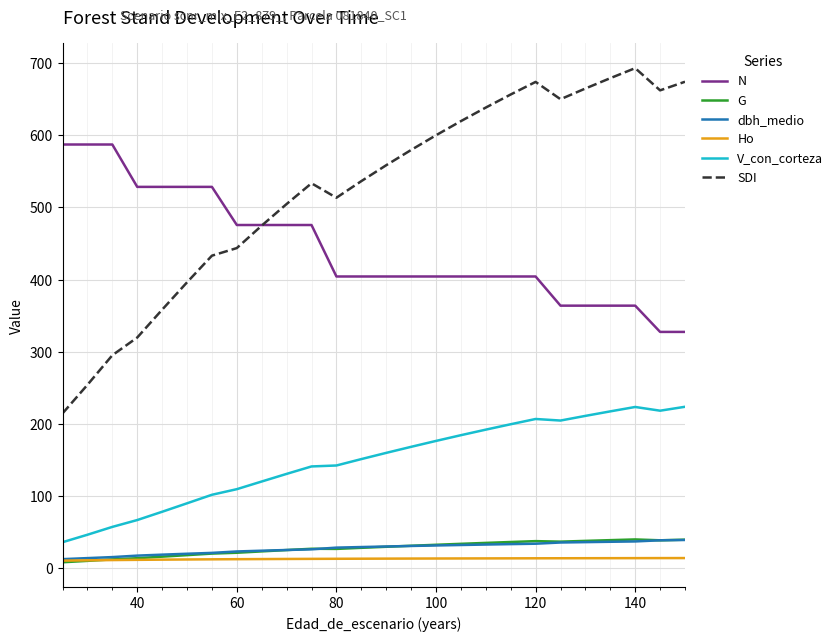

Which series has the largest total across all categories?

SDI